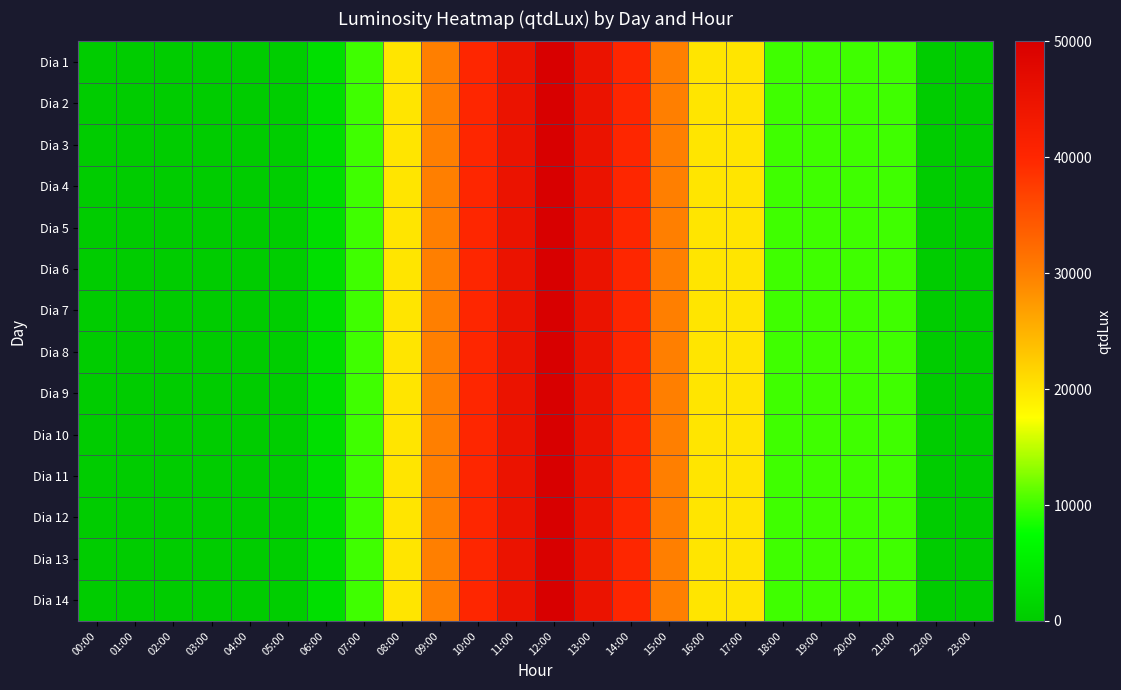

What is the greatest value displayed?

50000